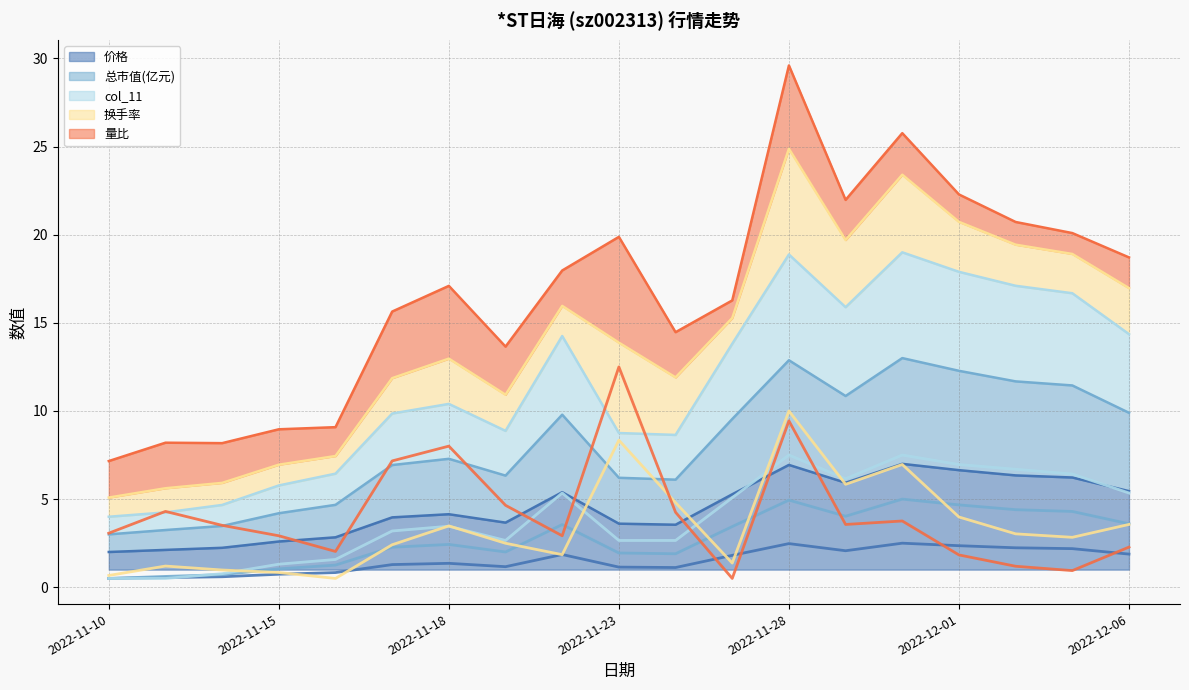

At which category does the chart reach its minimum across all series?

2022-11-10